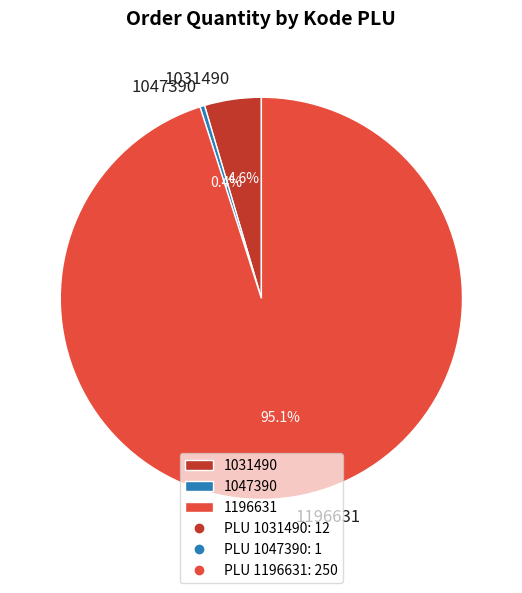

What percentage is NOT represented by 1031490?

95.4%